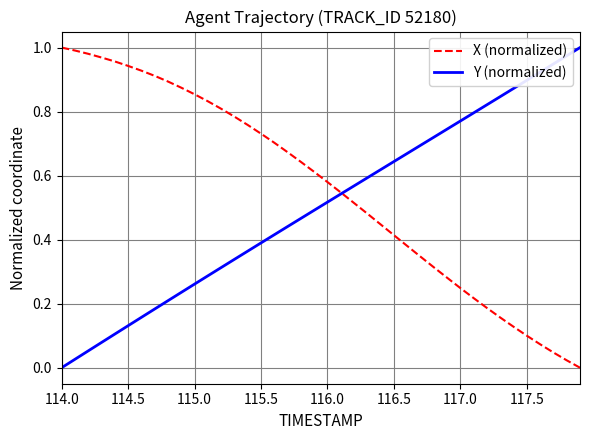

Which series has the largest total across all categories?

X (normalized)